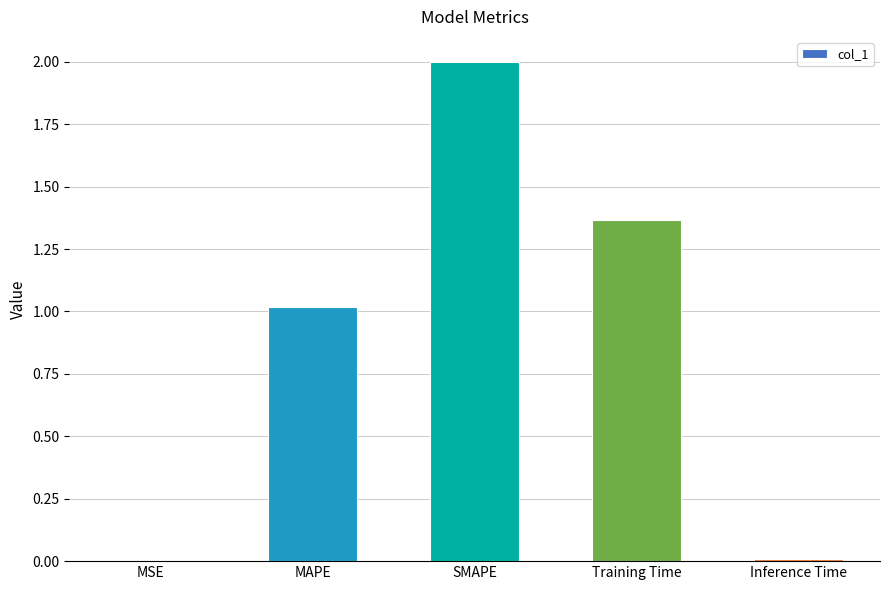

What is the sum of all values?

4.4